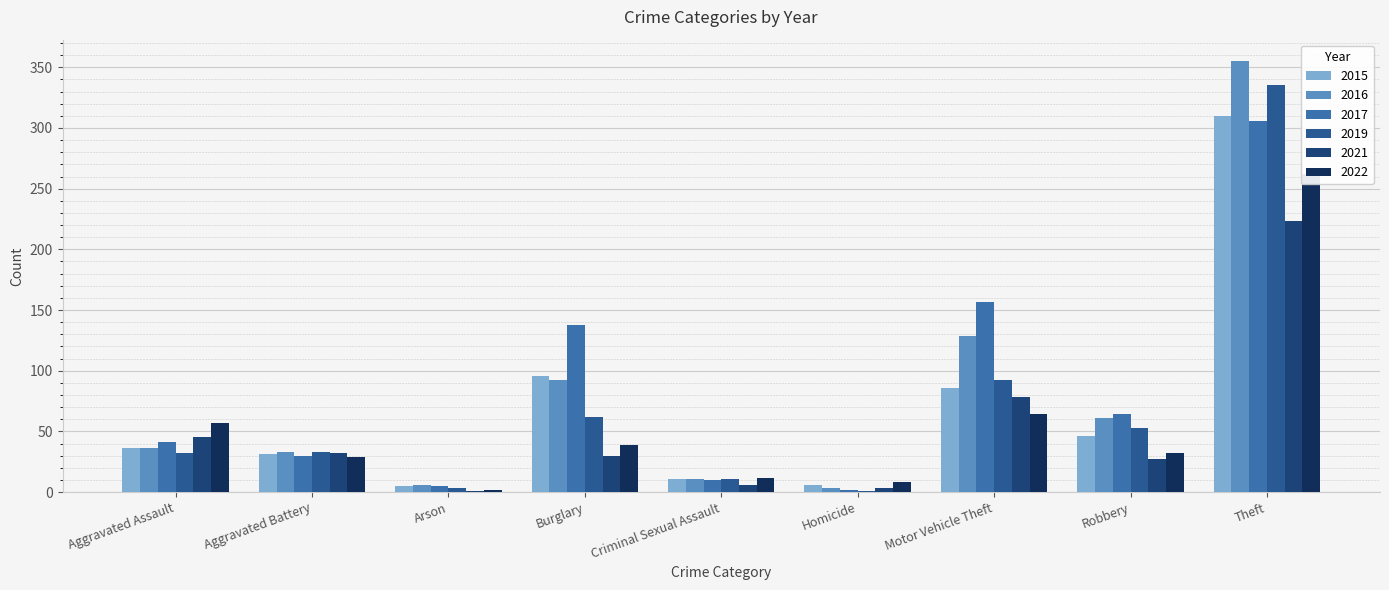

Reading right to left, list all the values displayed in this chart.

2015: 310	46	86	6	11	96	5	31	36
2016: 355	61	129	3	11	92	6	33	36
2017: 306	64	157	2	10	138	5	30	41
2019: 335	53	92	1	11	62	3	33	32
2021: 223	27	78	3	6	30	1	32	45
2022: 262	32	64	8	12	39	2	29	57